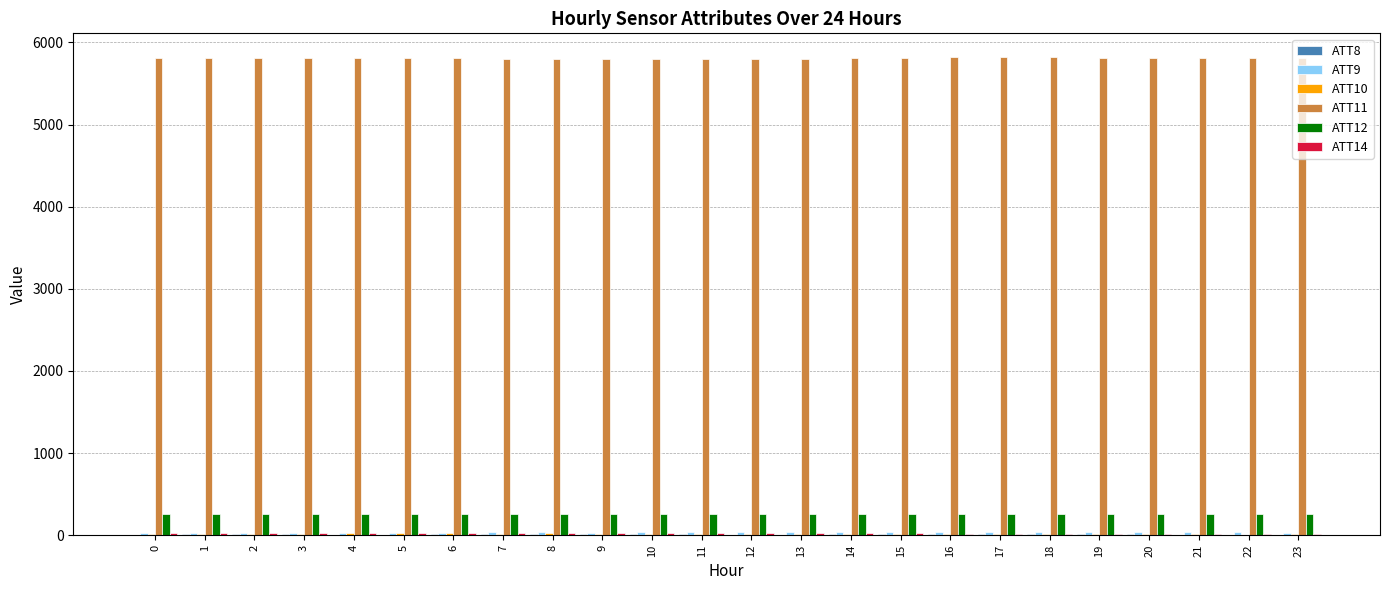

What is the greatest value displayed?

5819.1